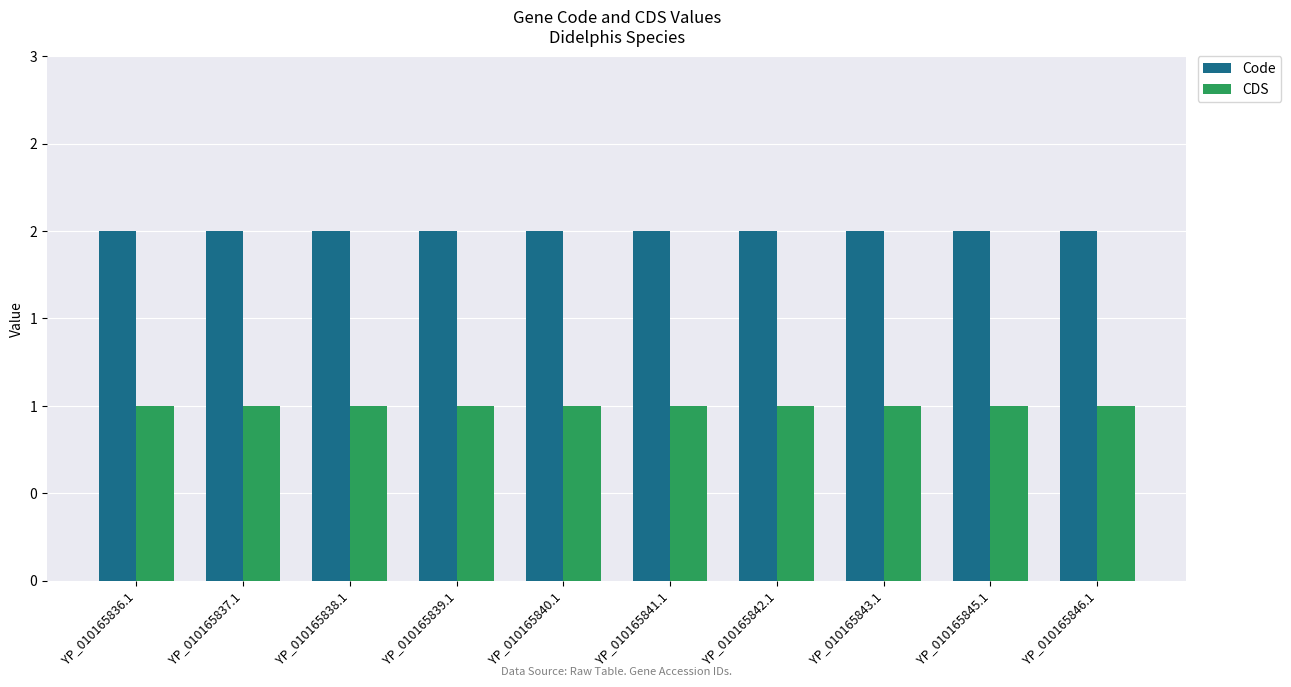

What is the label of the 5th bar from the right?

YP_010165841.1